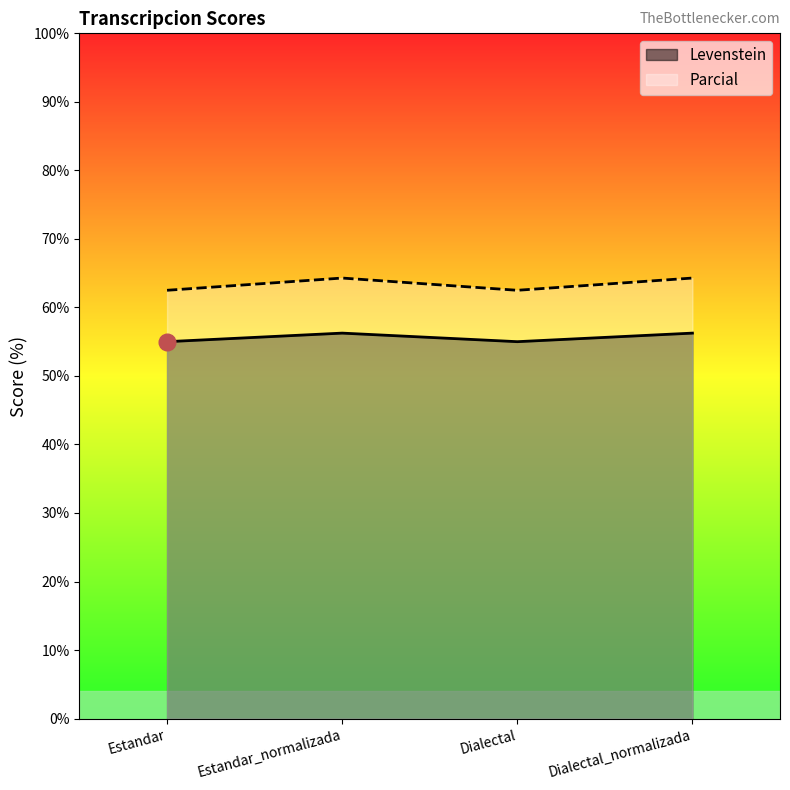

Where does the Parcial series first go above 56?

Estandar_normalizada